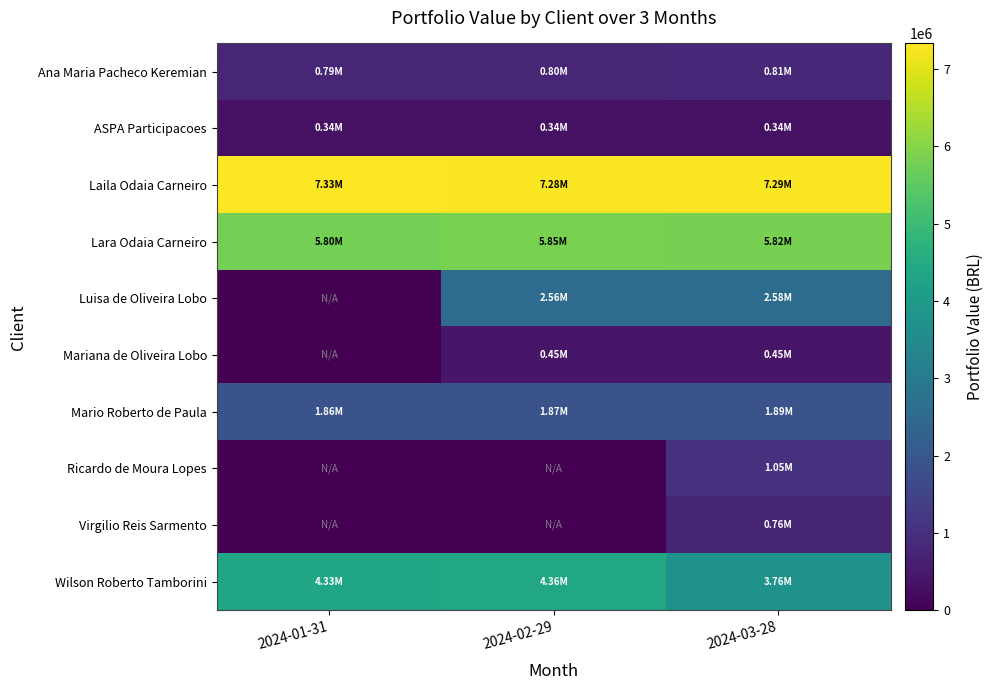

Which series has the largest total across all categories?

Laila Odaia Carneiro